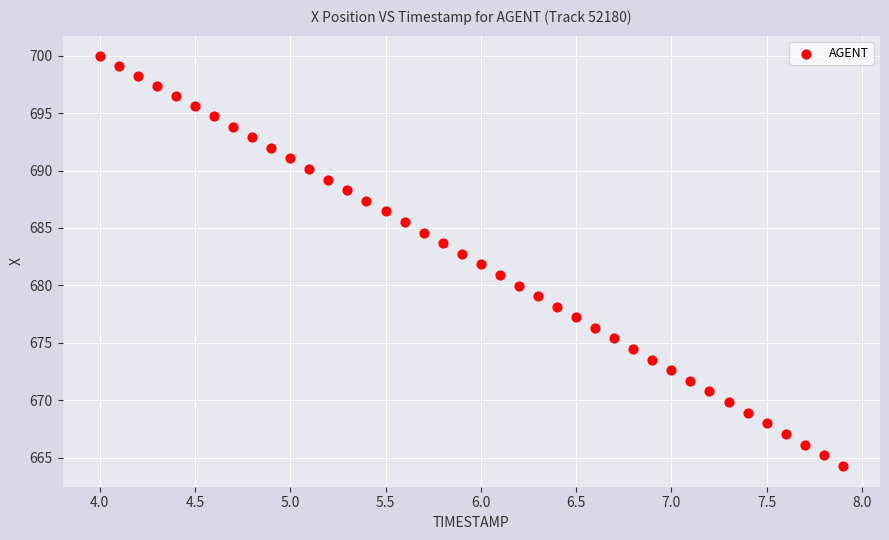

What is the range of X values (max minus min)?

3.9